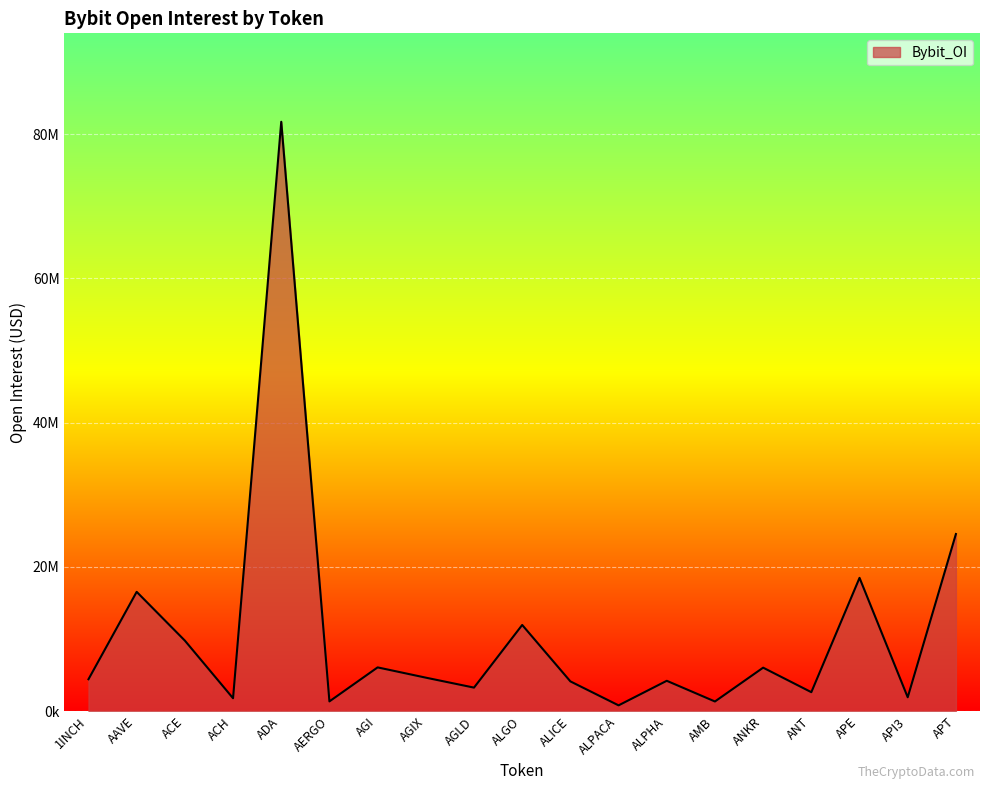

The value at ALICE is 4135351. True or false?

True